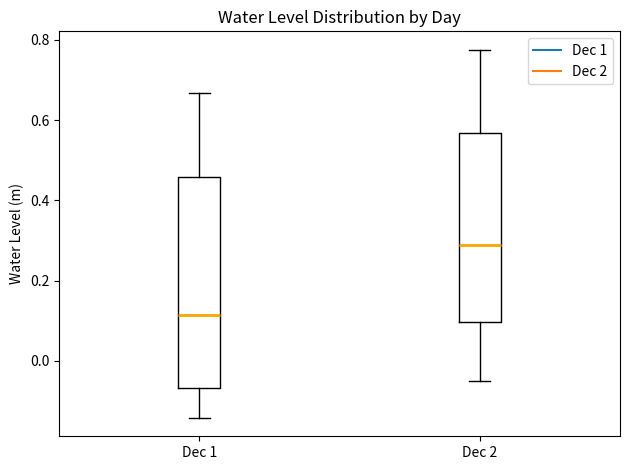

Comparing the boxes themselves (not the whiskers), which one is the tallest?

Dec 1